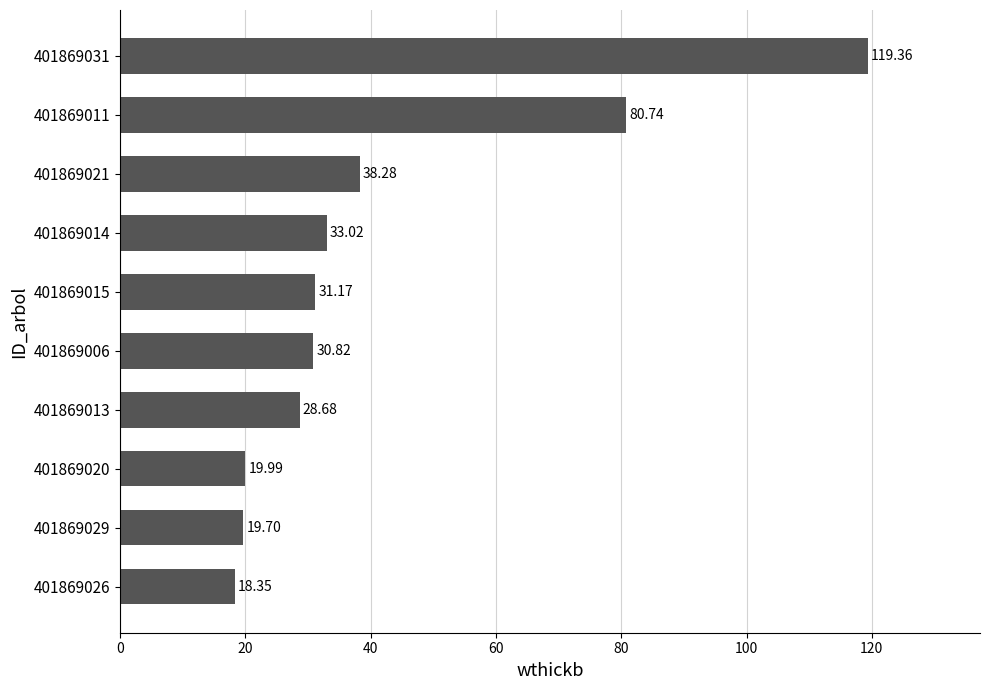

List the labels in order of value, smallest first.

401869026, 401869029, 401869020, 401869013, 401869006, 401869015, 401869014, 401869021, 401869011, 401869031